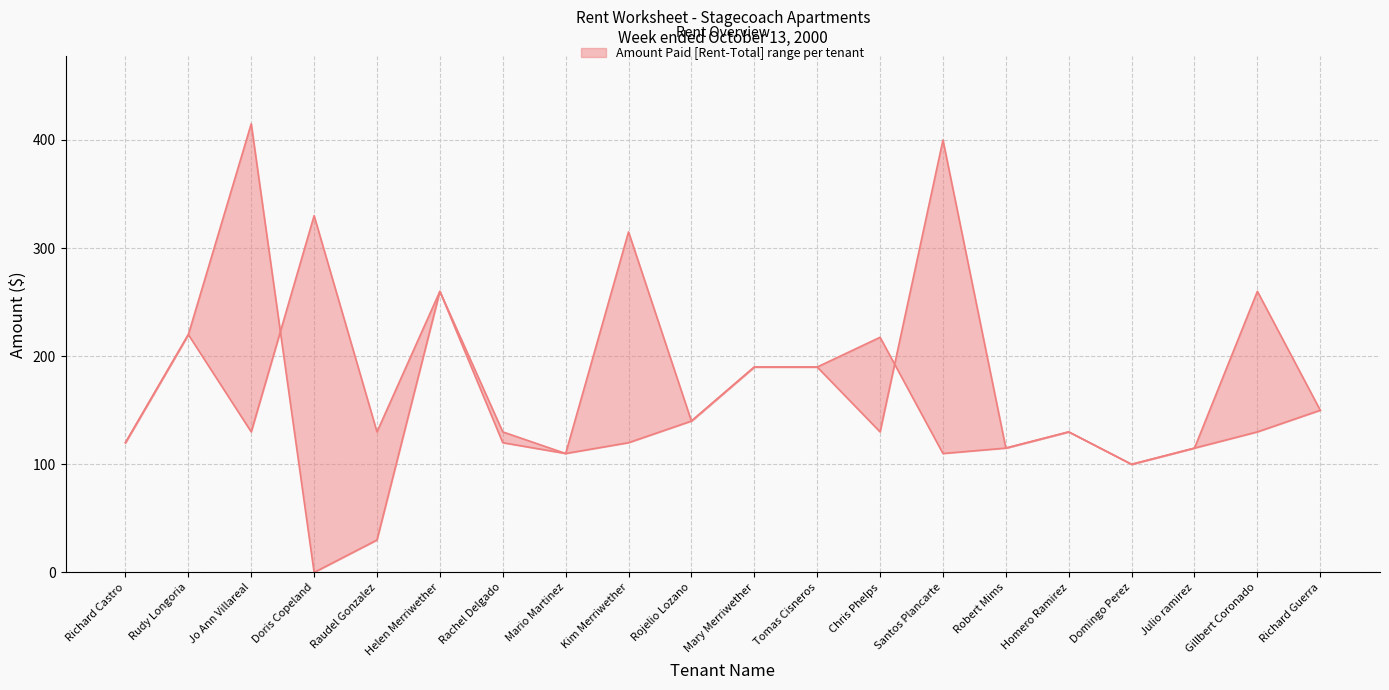

At which category is the sum across all series the highest?

Jo Ann Villareal